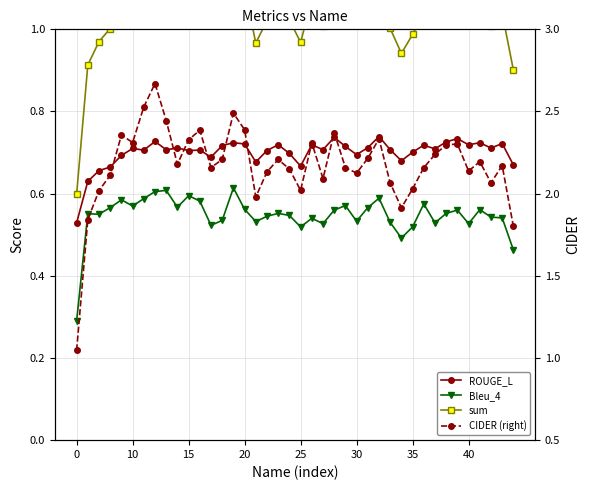

Read the sum value at 11.

1.1